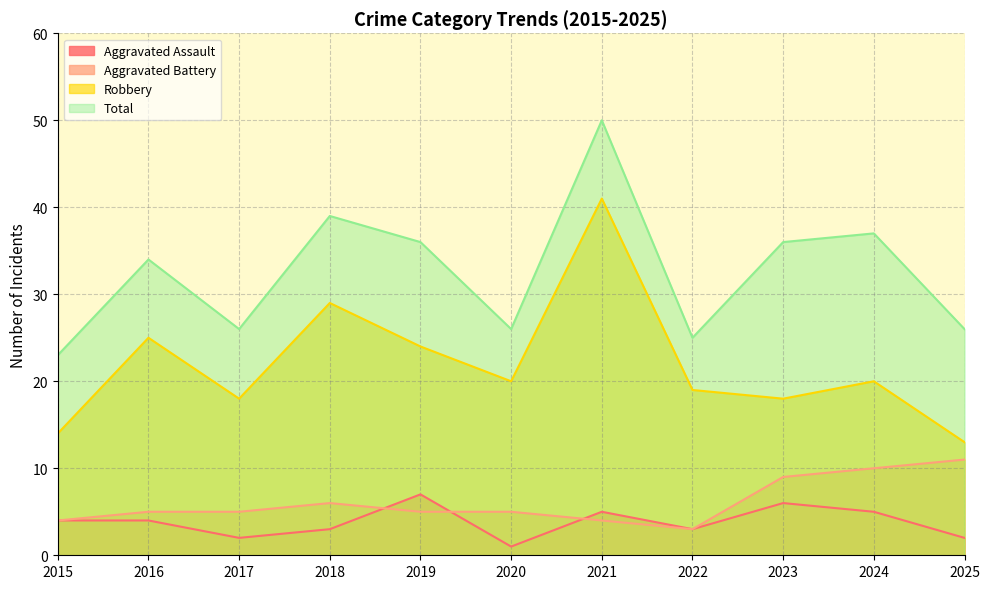

What is the spread (max minus min) of values at 2016?

30